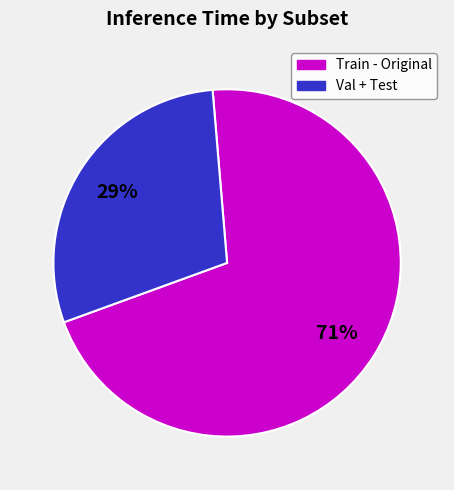

To the nearest percent, what is the difference between the largest and smallest slice percentages?

42%